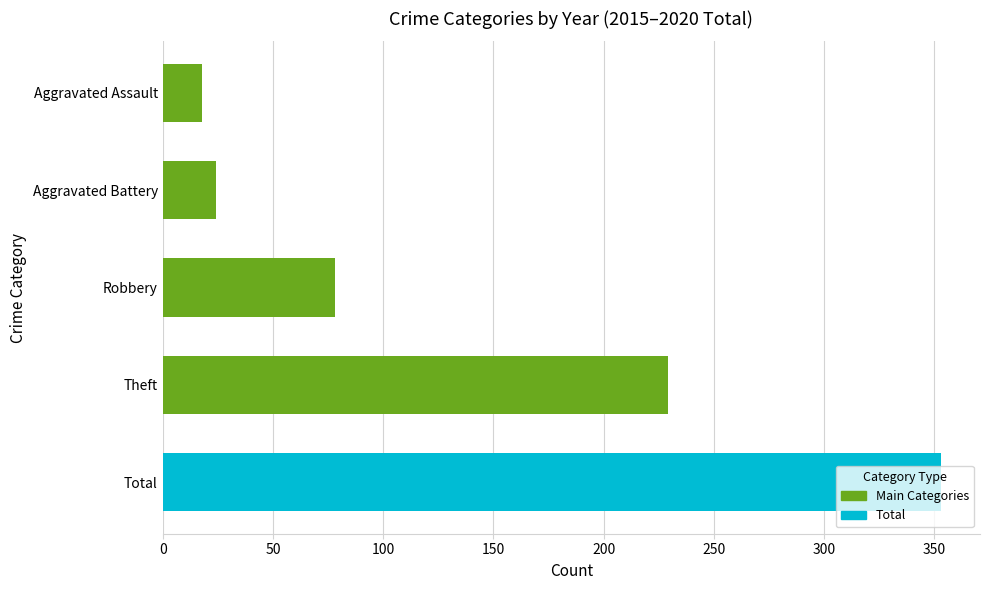

At which label is the value closest to 185?

Theft